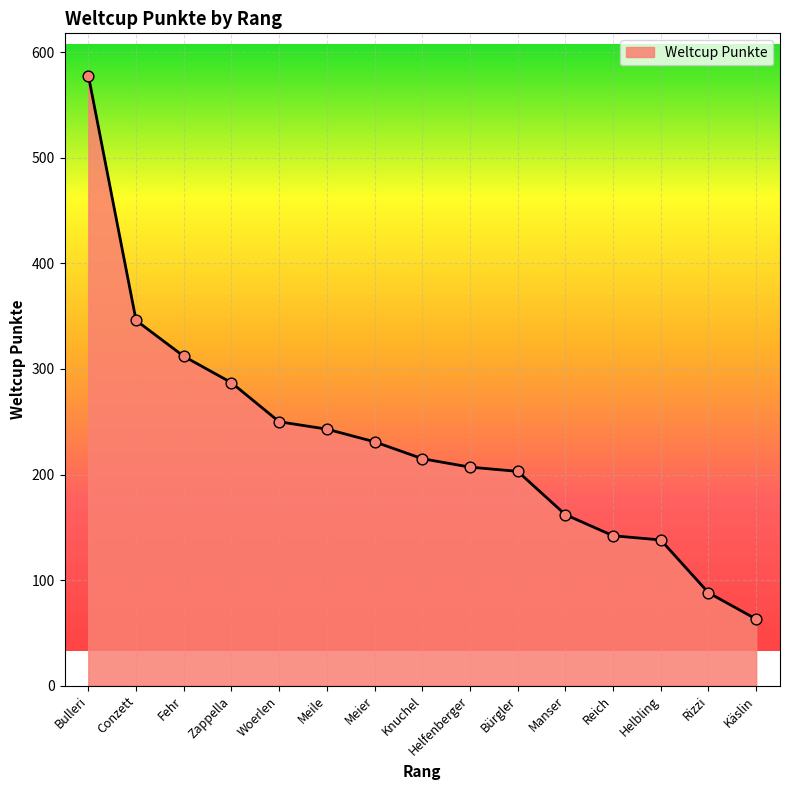

Which has a higher value, Helbling or Manser?

Manser